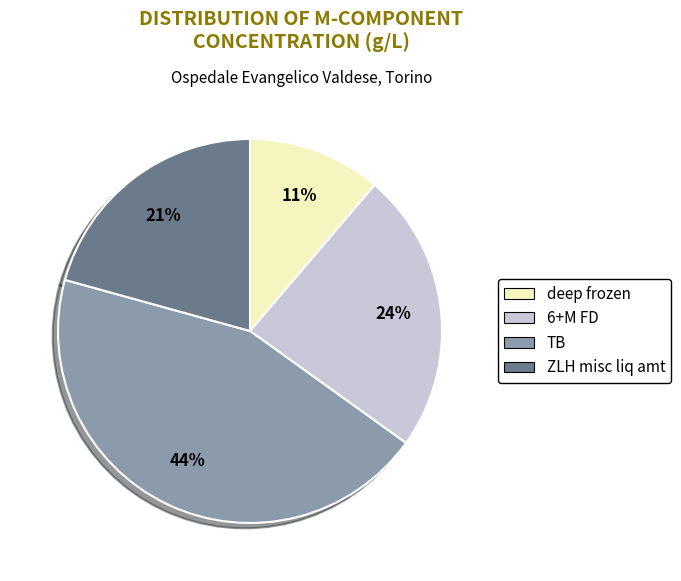

To the nearest percent, what percentage of the pie is 6+M FD?

24%